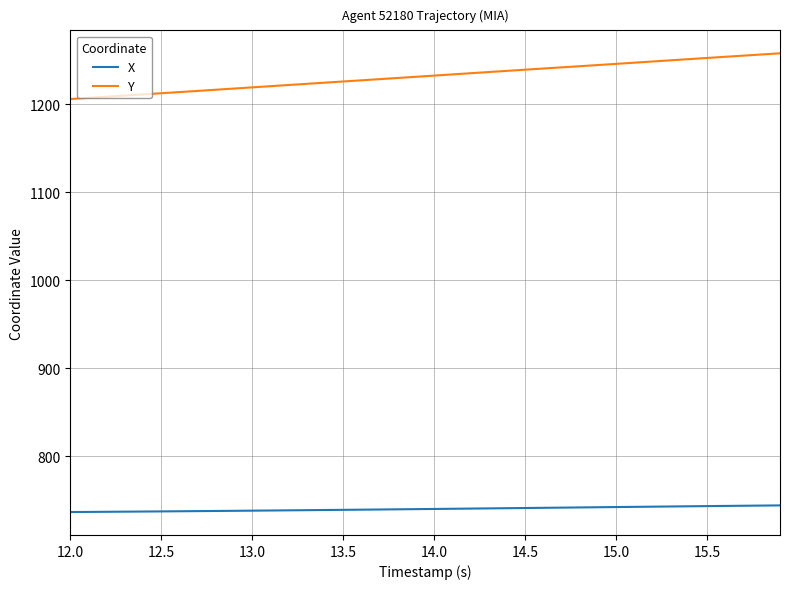

What are all the series names shown in the legend?

X, Y